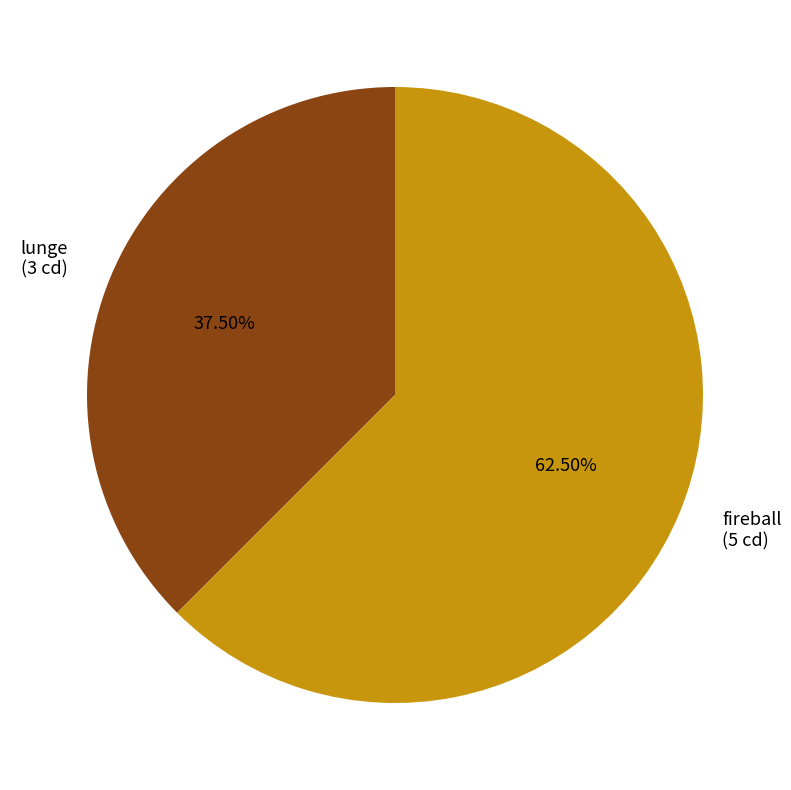

Which category has the smallest portion of the pie?

lunge